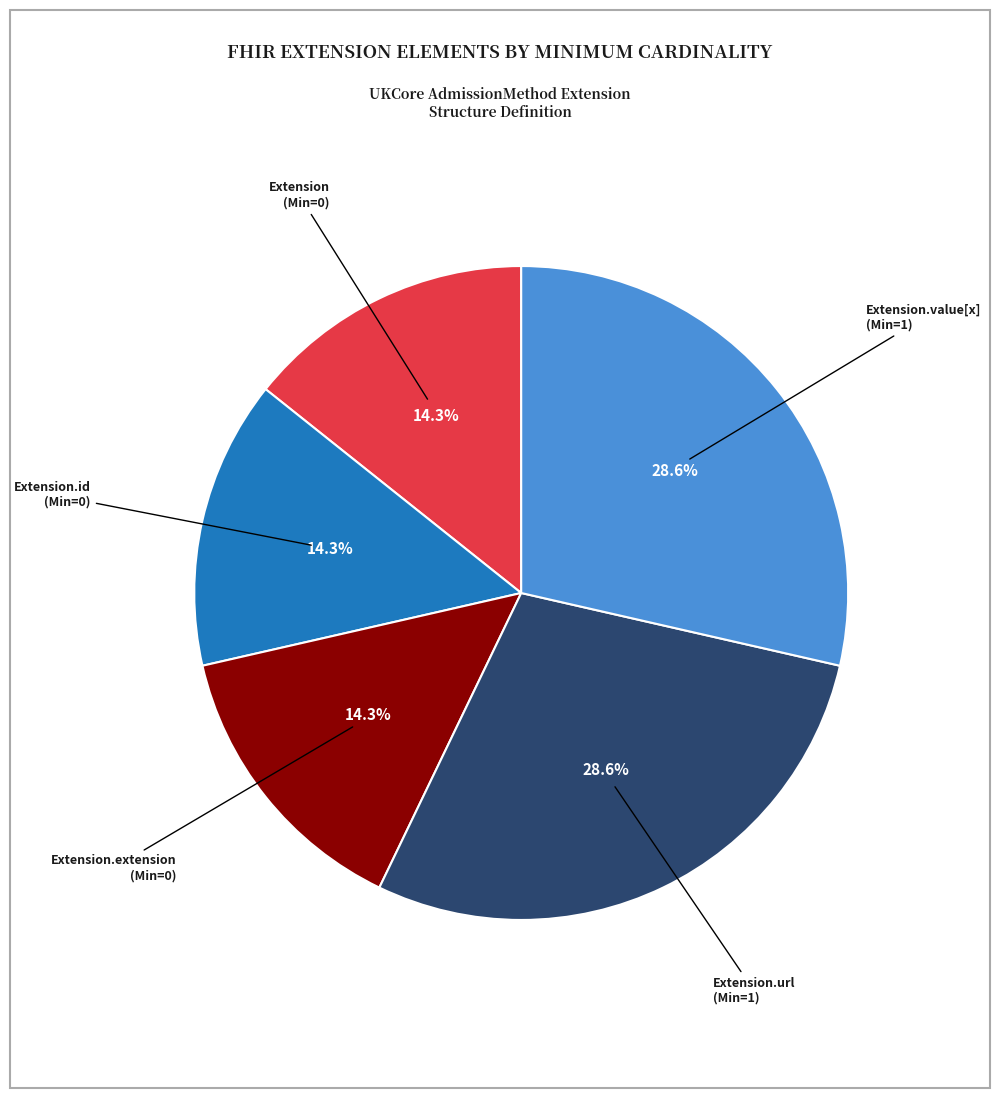

Does Extension (Min=0) represent more than half of the total?

No